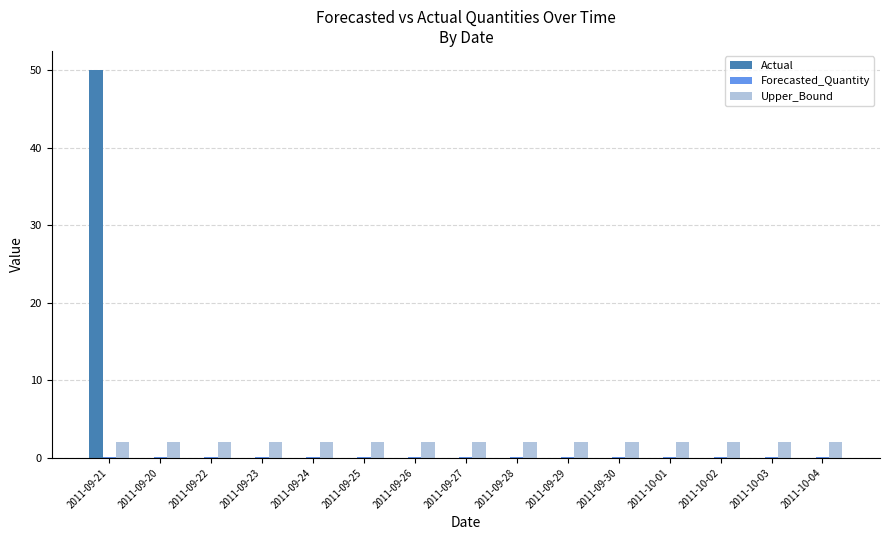

True or false: Actual has a value of -31.2 at 2011-09-22.

False